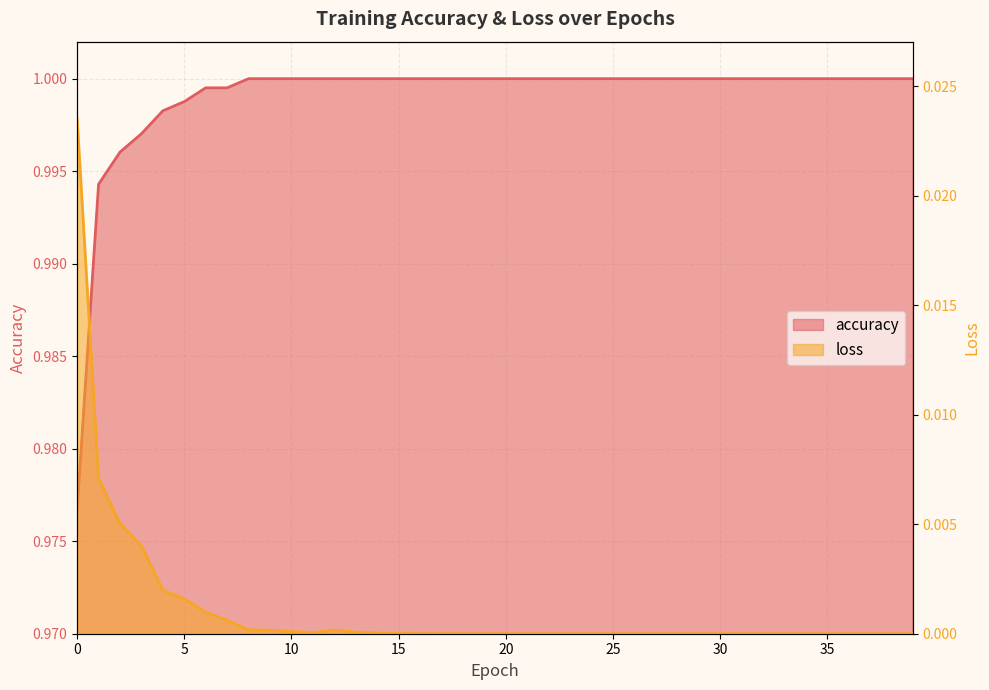

What are all the series names shown in the legend?

accuracy, loss